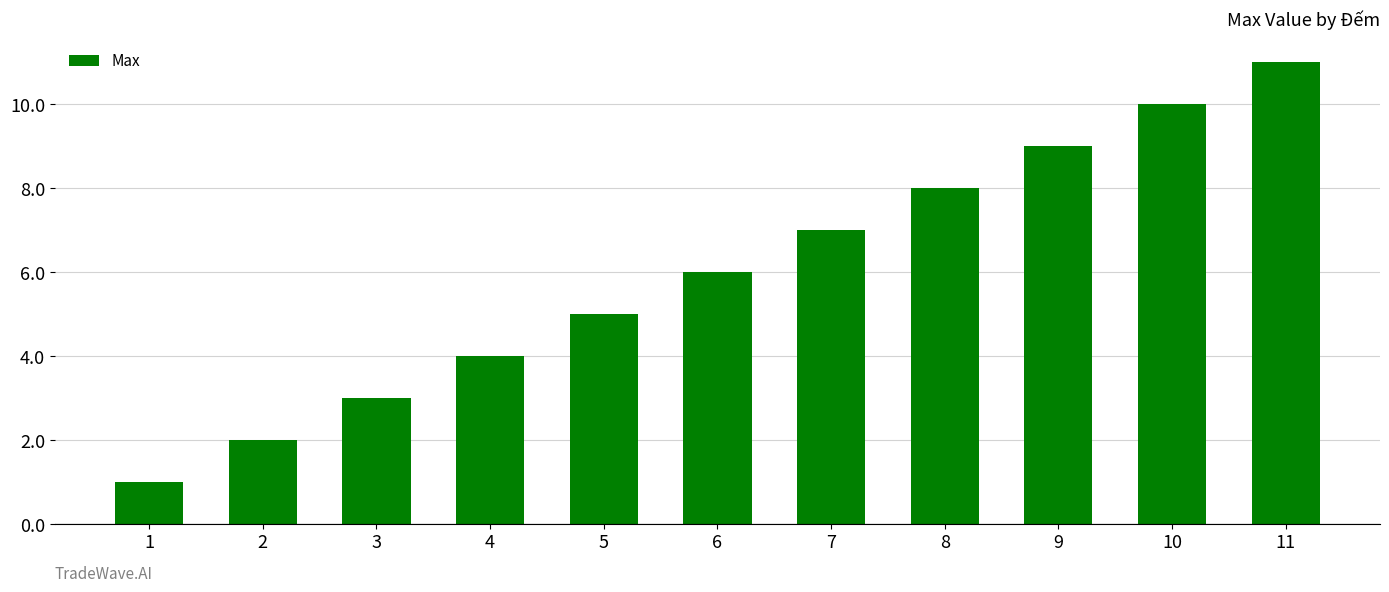

Which category has the highest value across all series?

11